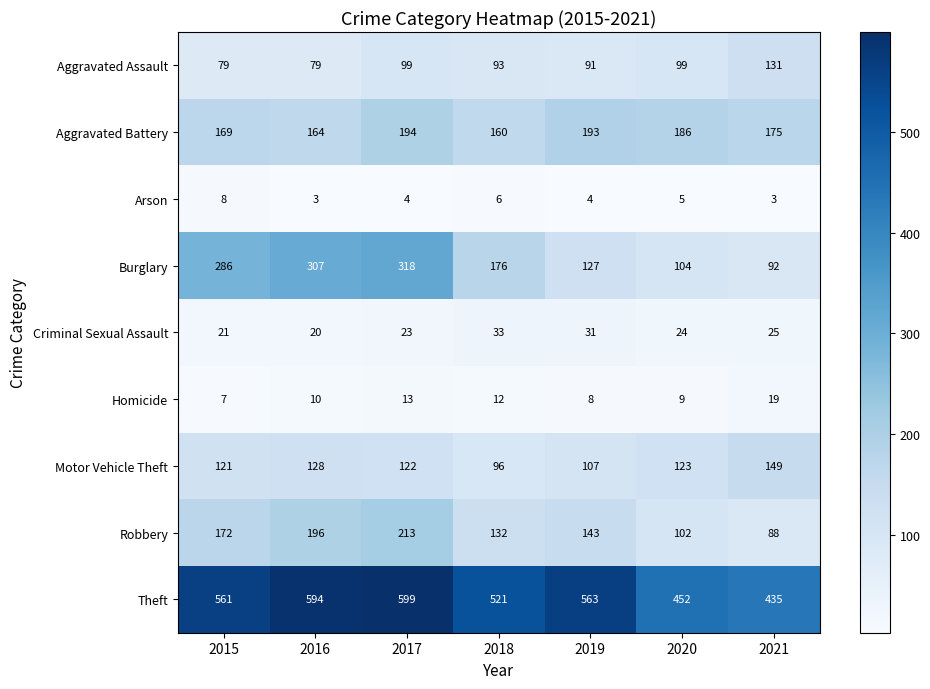

What is the difference between the Robbery values at 2015 and 2018?

40